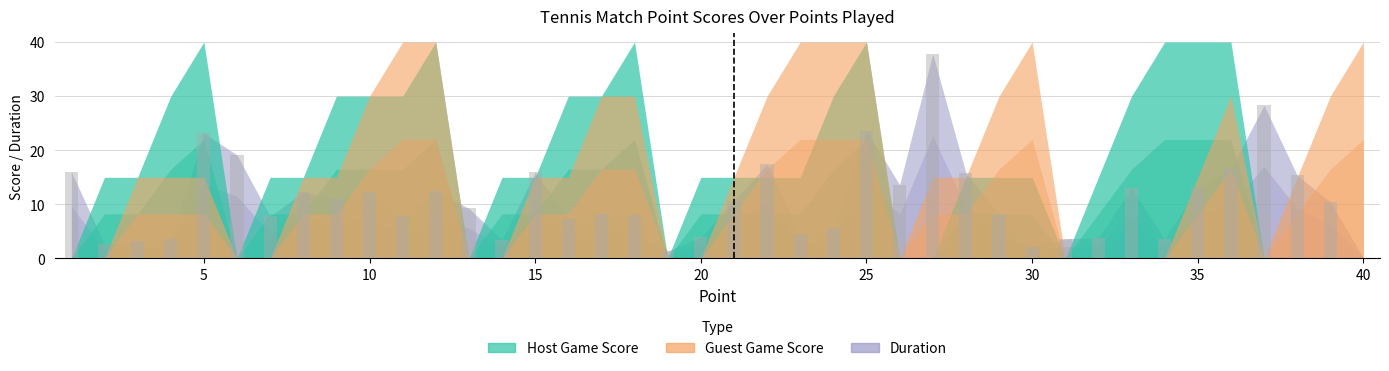

What is the greatest value displayed?

37.8